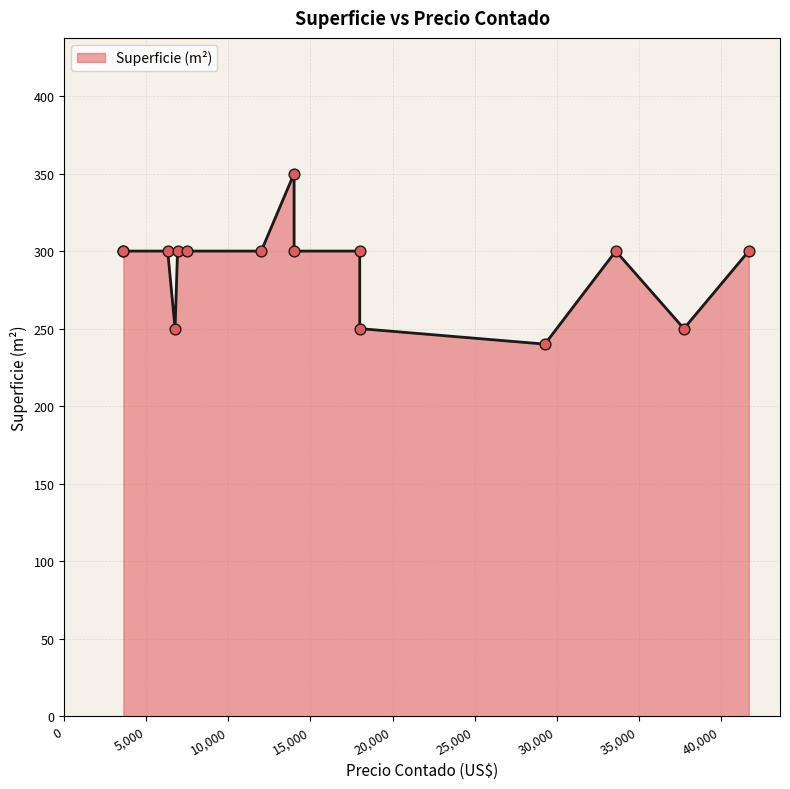

Which has a higher value, 18000 or 7500?

7500